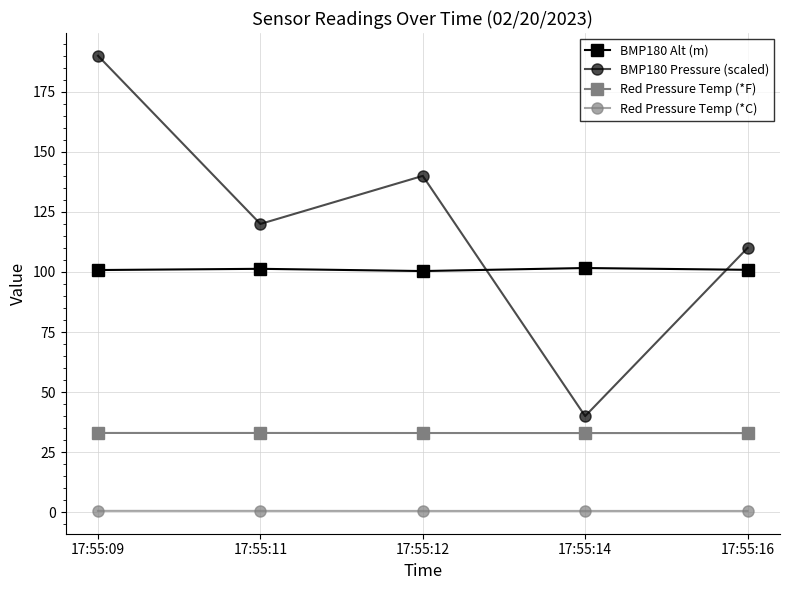

Which series ends up on top after the final intersection of BMP180 Alt (m) and BMP180 Pressure (scaled)?

BMP180 Pressure (scaled)